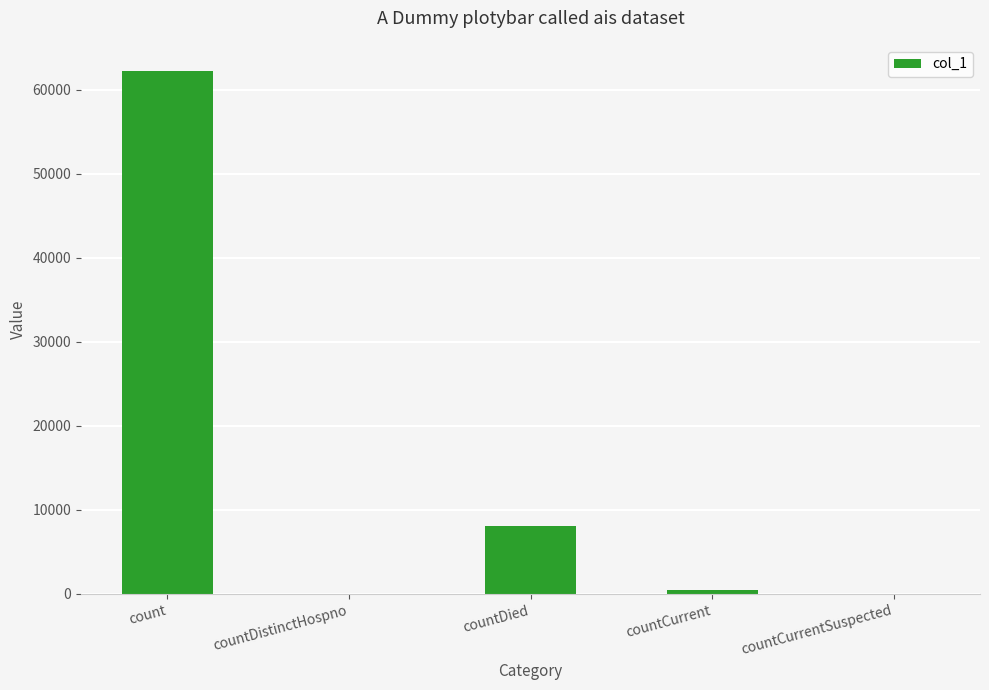

Are the bars grouped side by side (vs. stacked)?

No